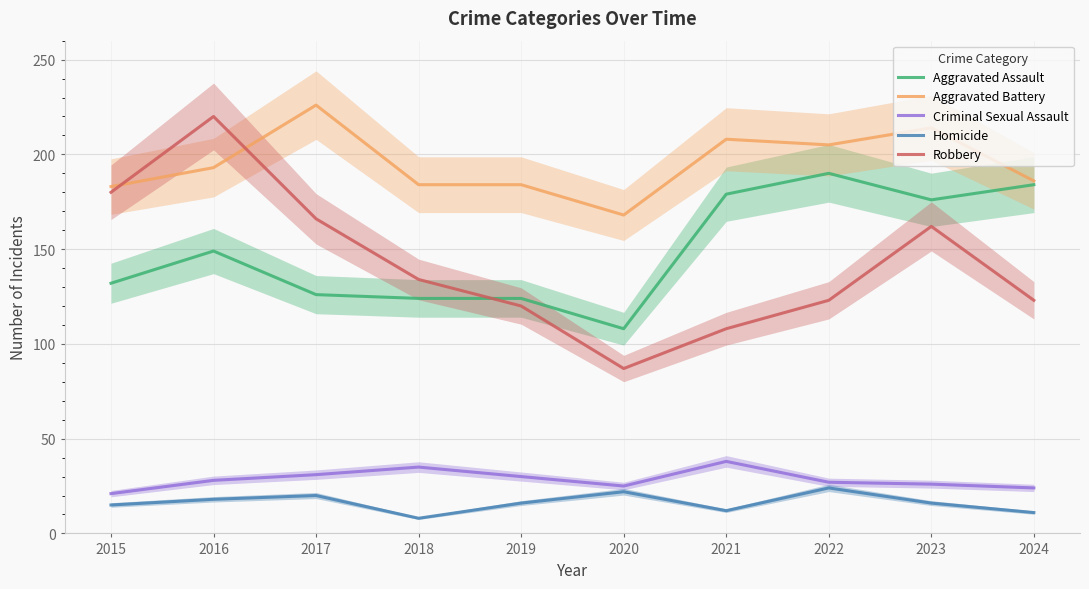

List the labels in order of Homicide value, largest first.

2022, 2020, 2017, 2016, 2019, 2023, 2015, 2021, 2024, 2018